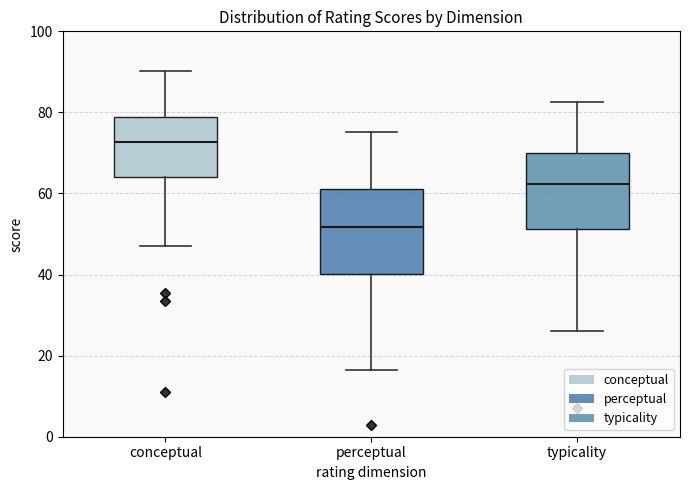

Where does the upper whisker of the box for perceptual end on the y-axis? The values are not printed on the chart, so give them approximately, as read against the axis.

76